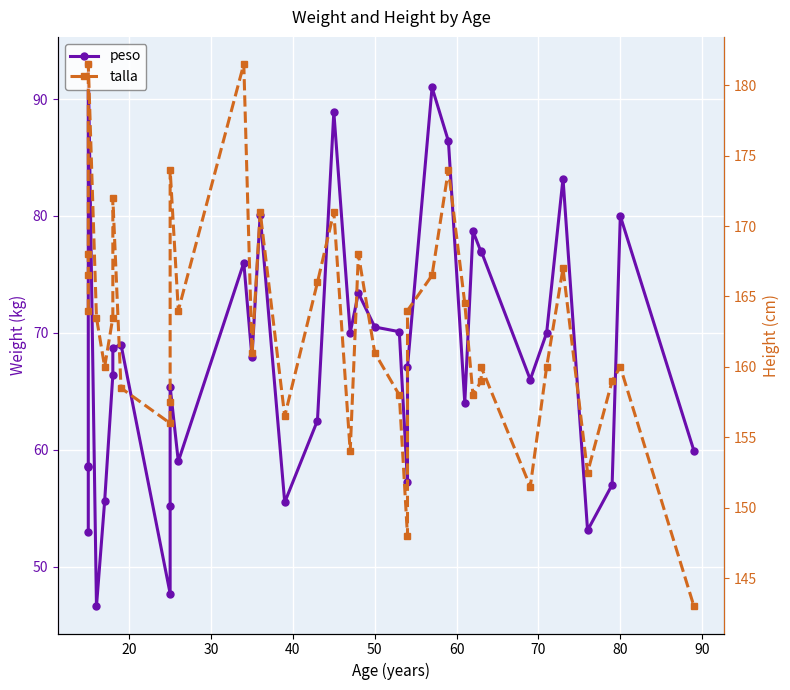

True or false: talla and peso cross at least once.

False